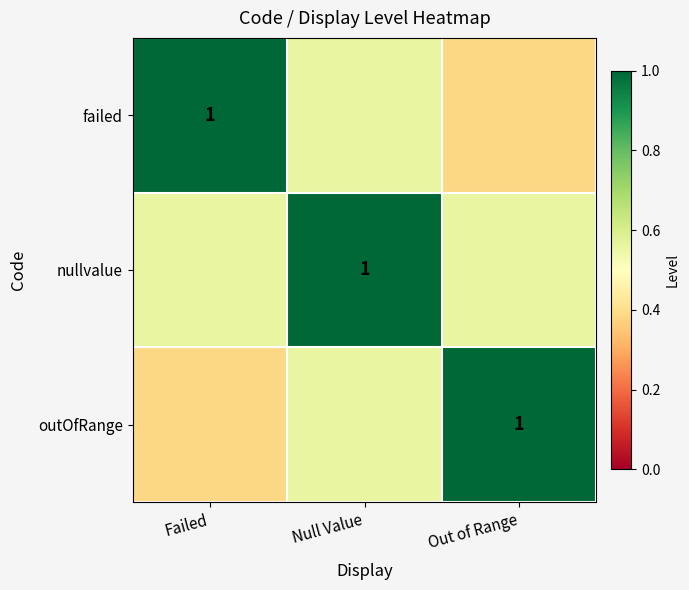

What is the difference between the nullvalue values at Failed and Null Value?

0.4